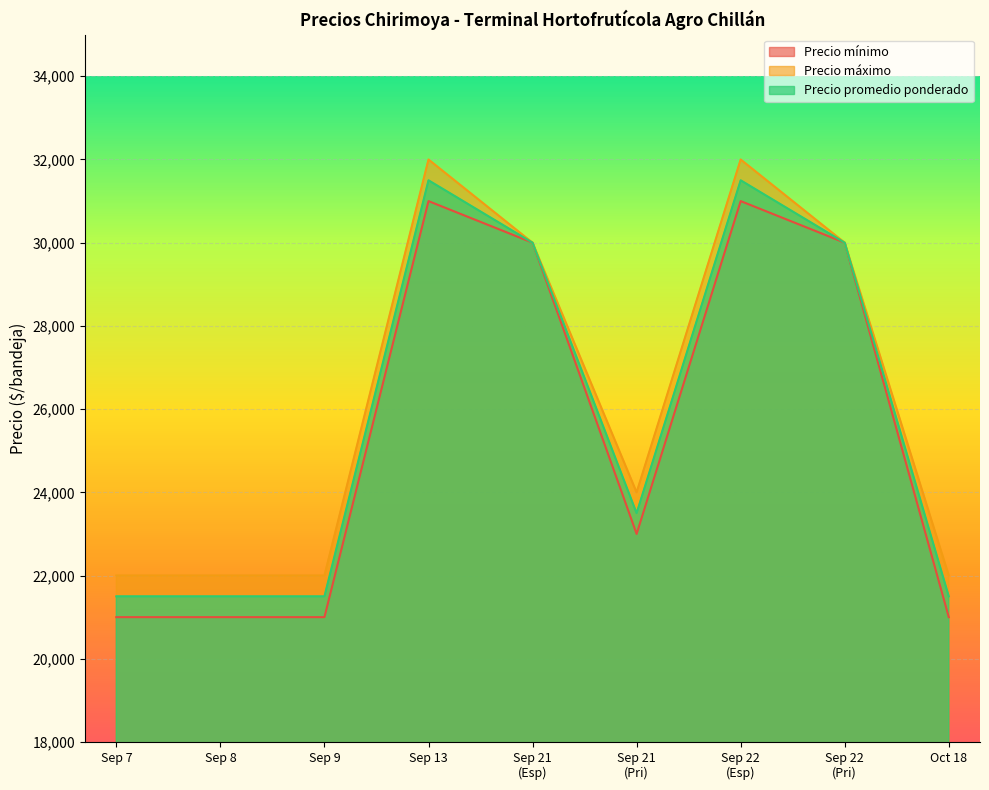

List the series in order of their peak value, highest first.

Precio máximo, Precio promedio ponderado, Precio mínimo